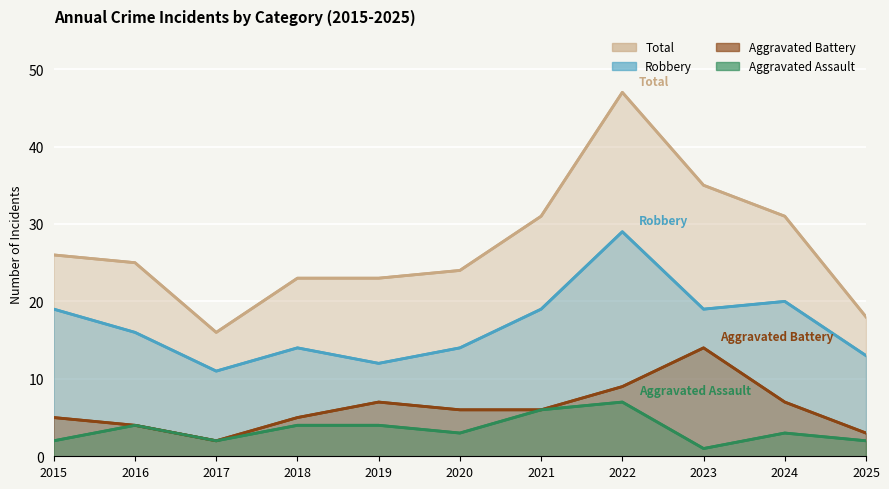

Which series has the widest spread of values?

Total